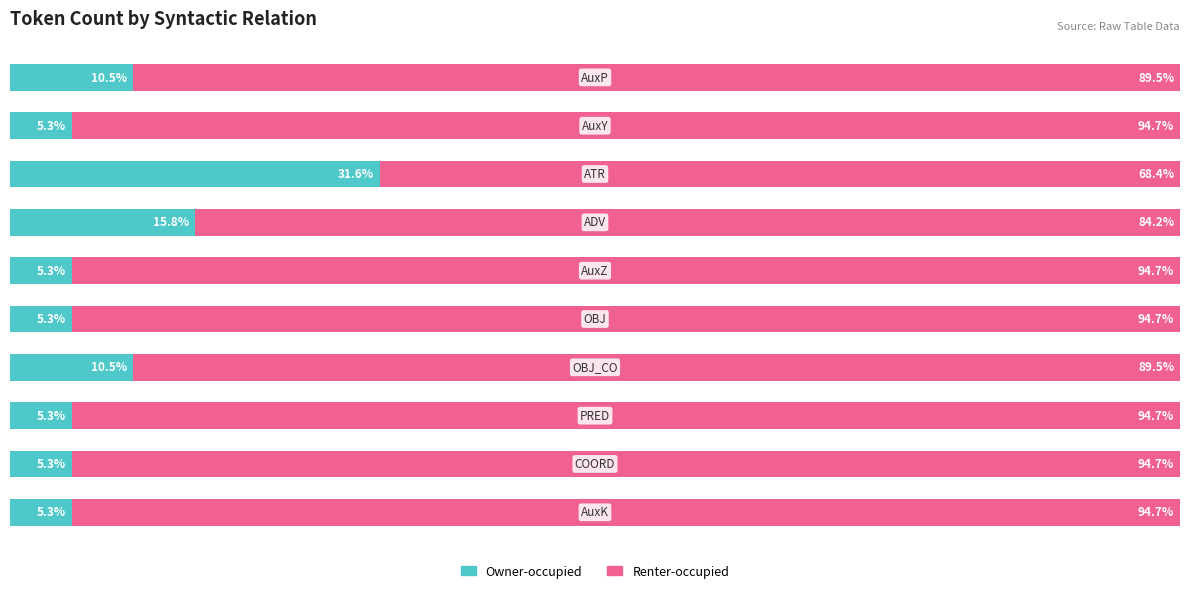

Which series has the largest total across all categories?

Renter-occupied